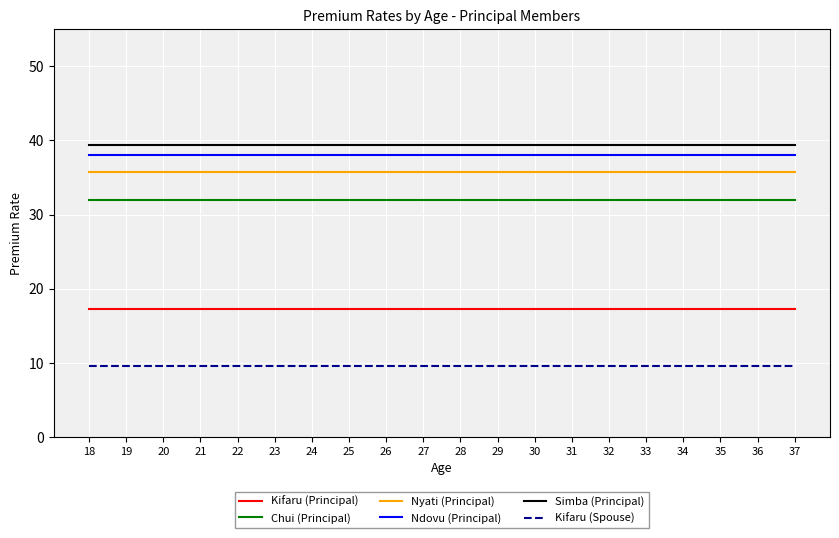

How many lines are shown in the chart?

6